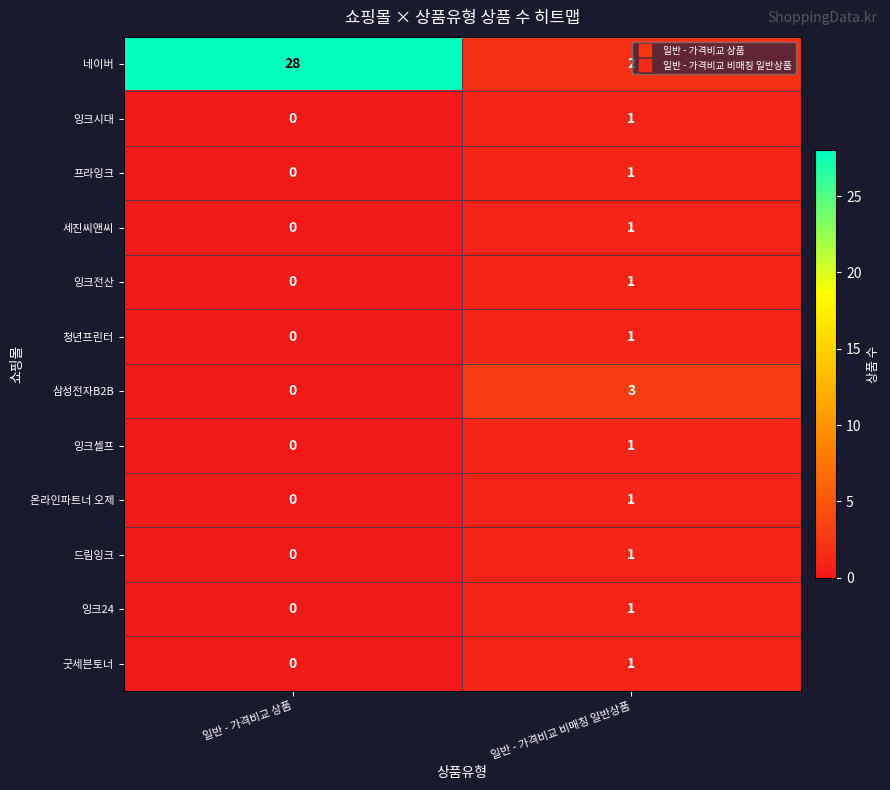

Which series has the widest spread of values?

네이버